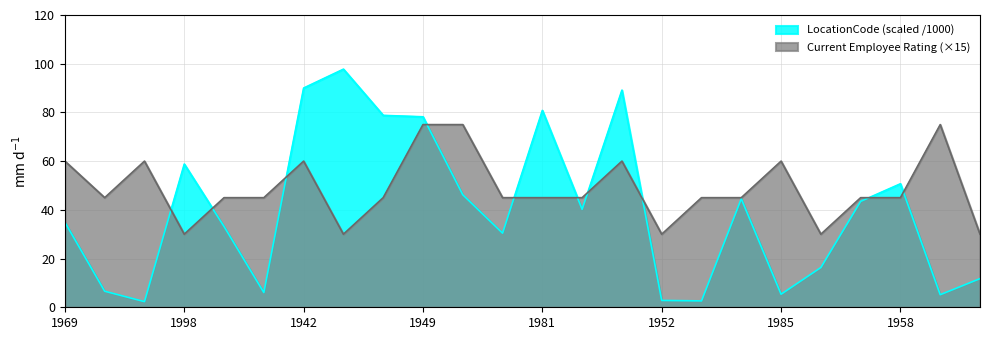

What is the difference between the highest and lowest values at 1985?

54.6